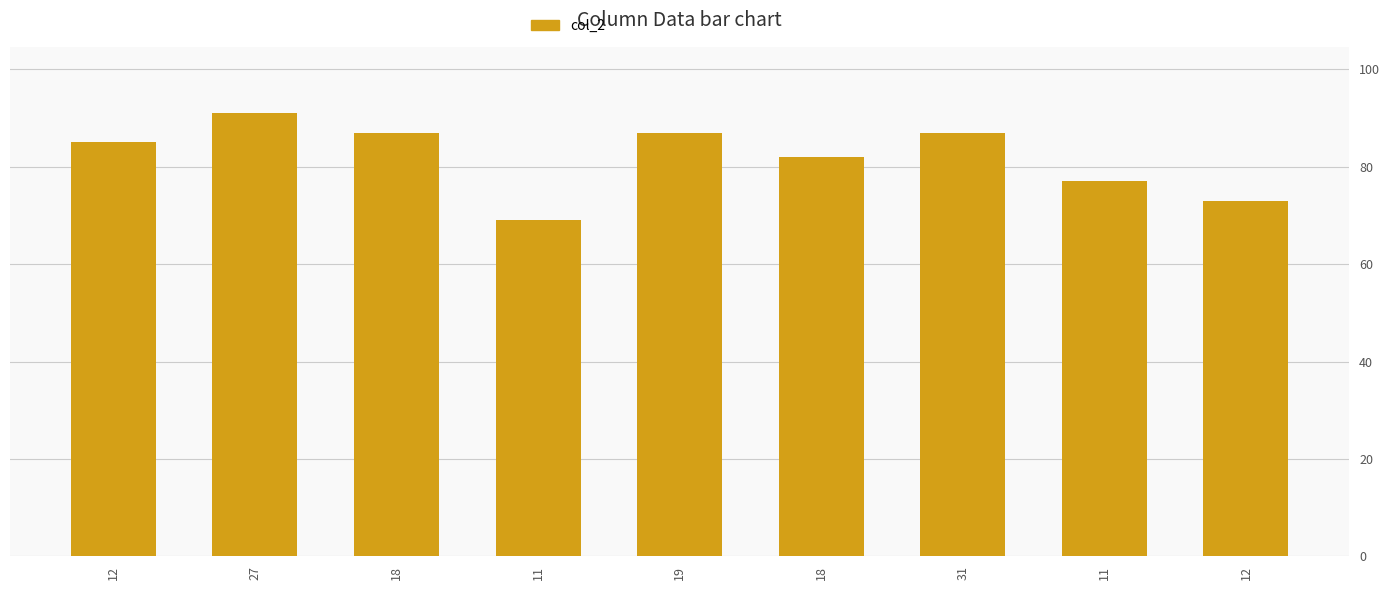

Are the bars horizontal?

No